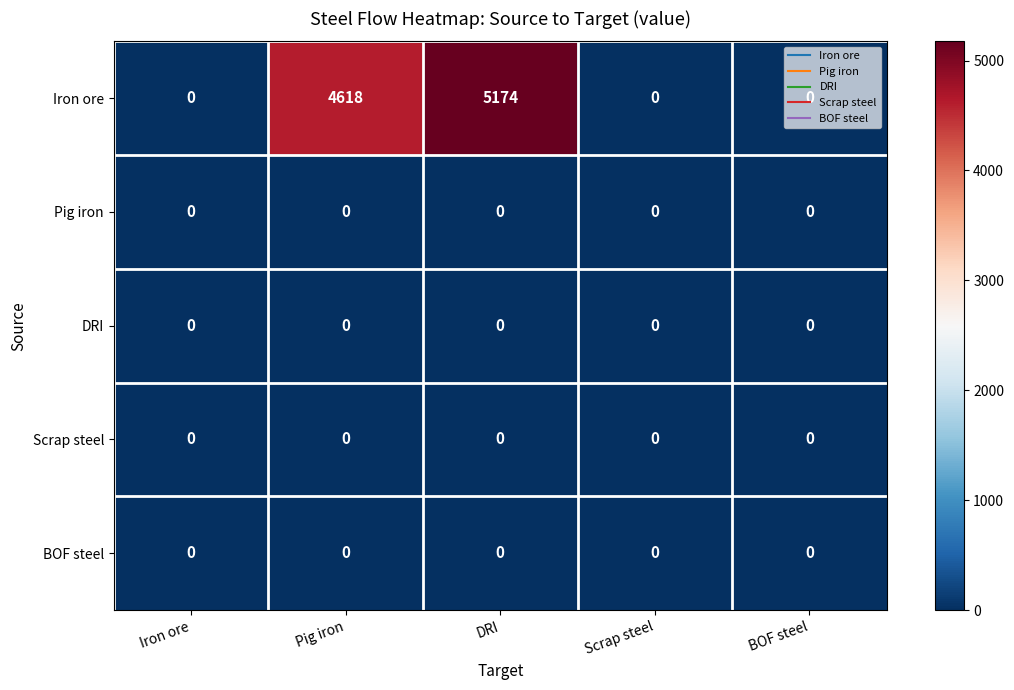

Where is Iron ore nearest to the value 2587?

Pig iron